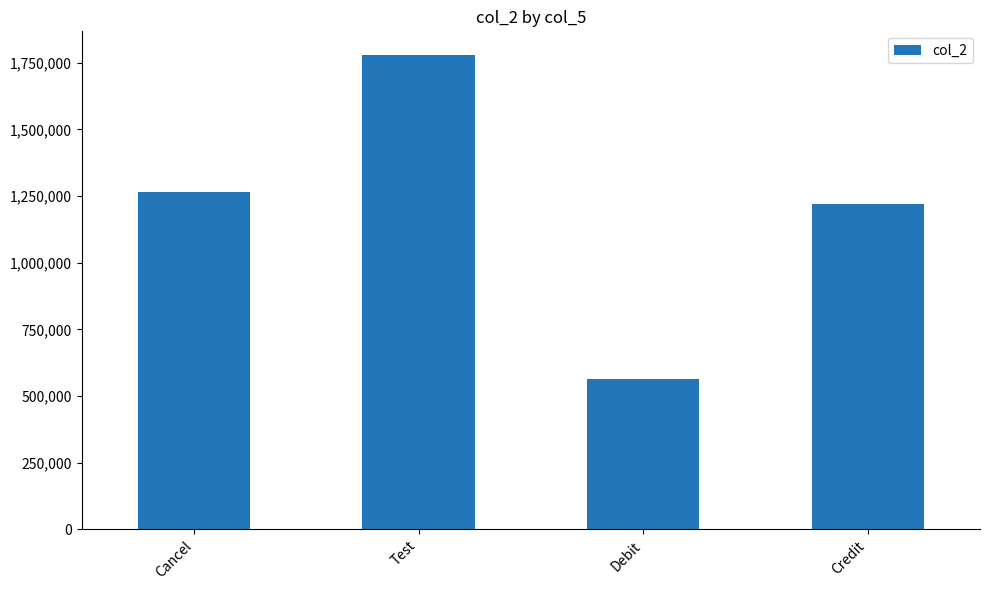

What is the label of the 4th bar from the left?

Credit